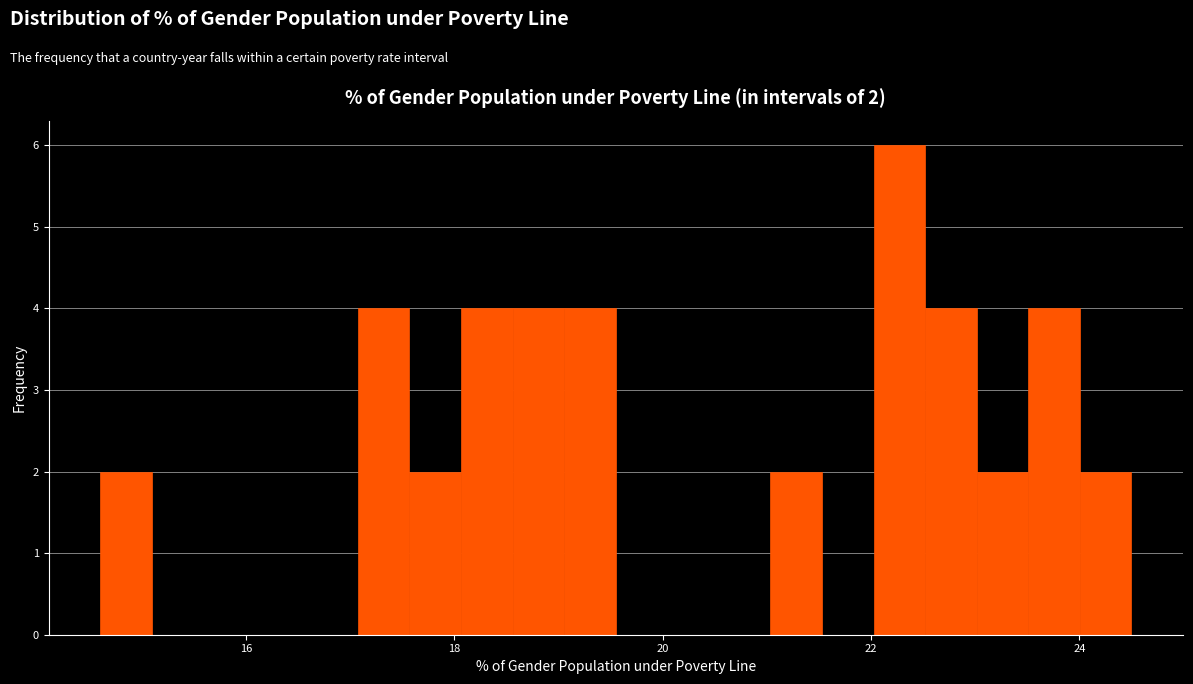

Read against the x-axis, roughly where is the centre of the tallest bar?

22.2